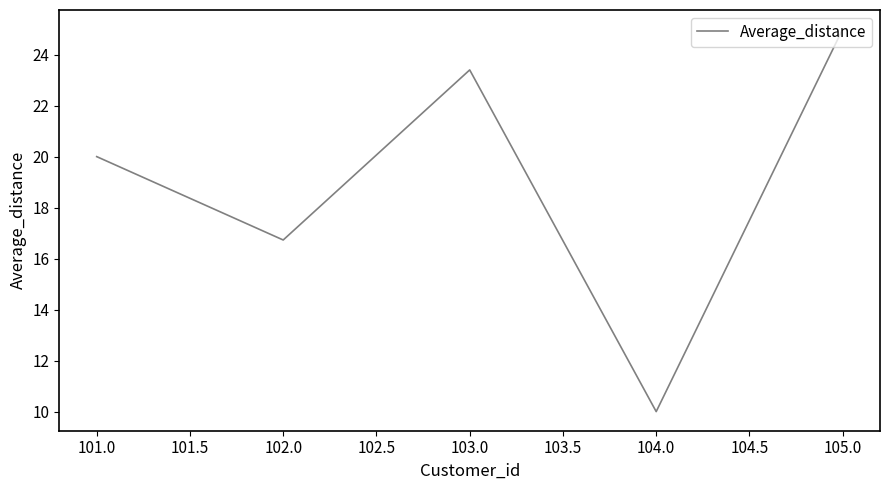

How many values are below 20?

2